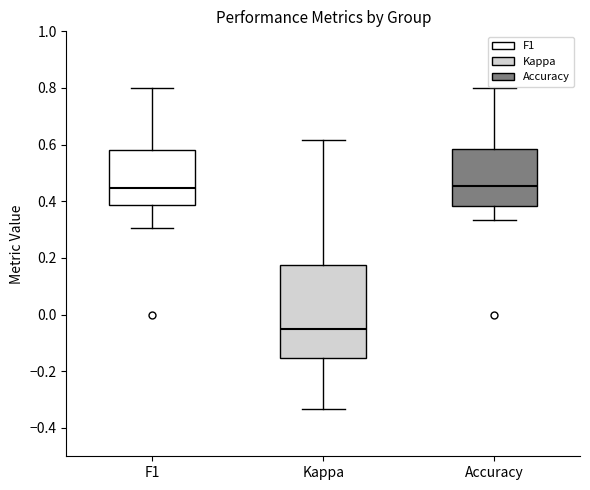

Which box has the lowest median line?

Kappa